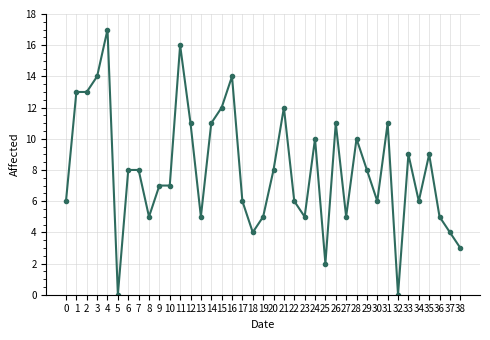

Which label corresponds to the largest value in the chart?

4